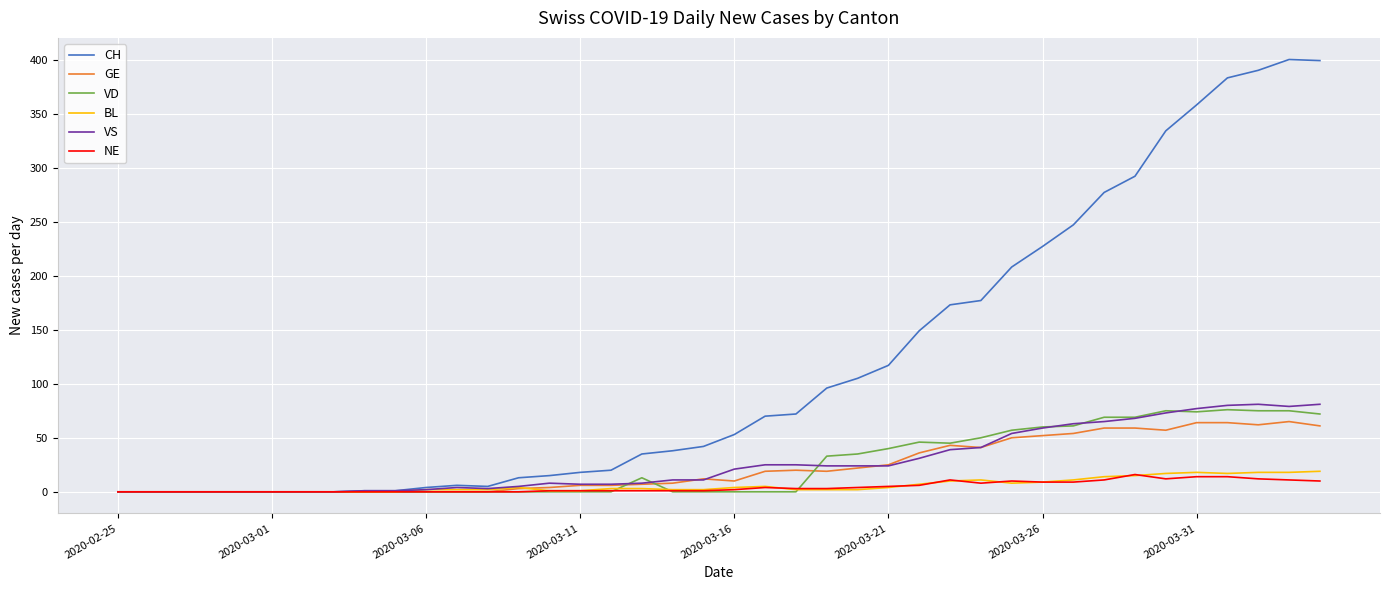

Which series has the widest spread of values?

CH